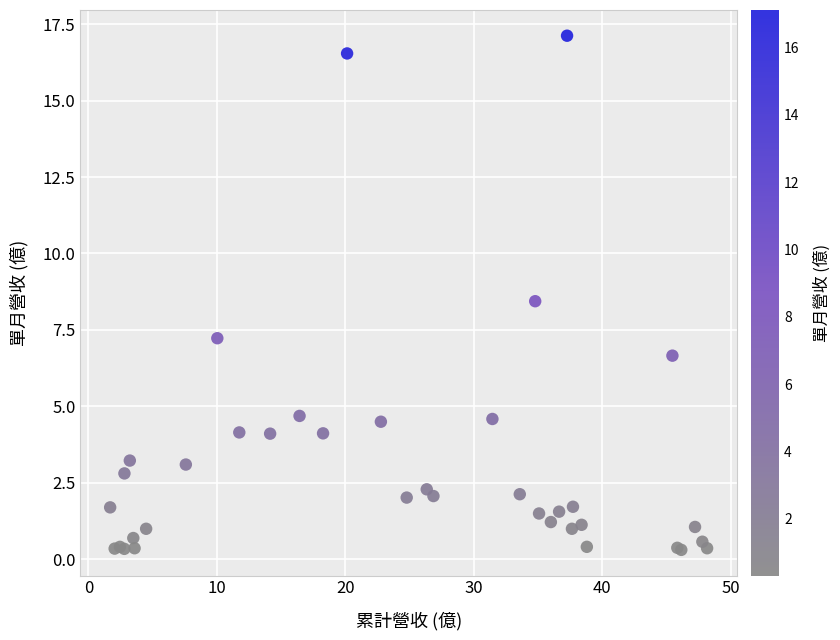

What Y value in the scatter plot is closest to 8?

8.4